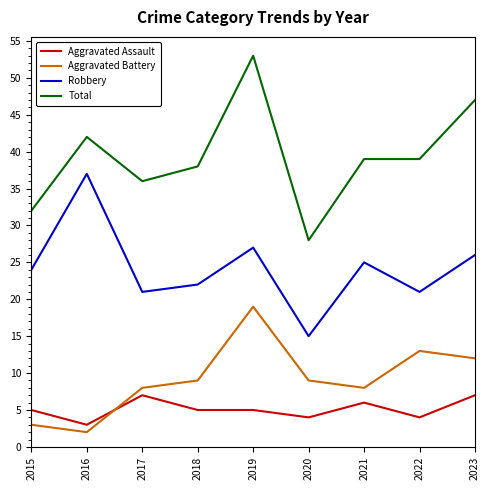

The value of Aggravated Battery at 2015 is 3. True or false?

True